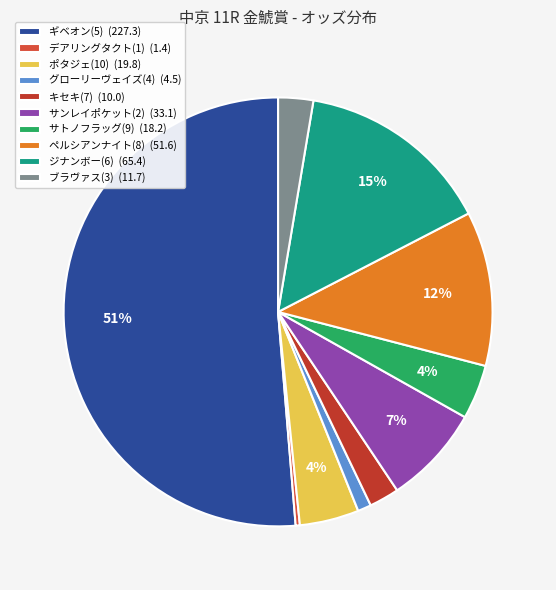

Which category has the smallest portion of the pie?

デアリングタクト(1)